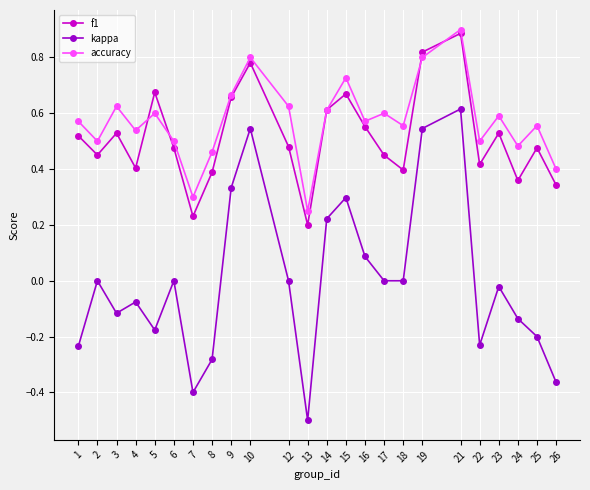

Rank the series by their maximum value, from lowest to highest.

kappa, f1, accuracy